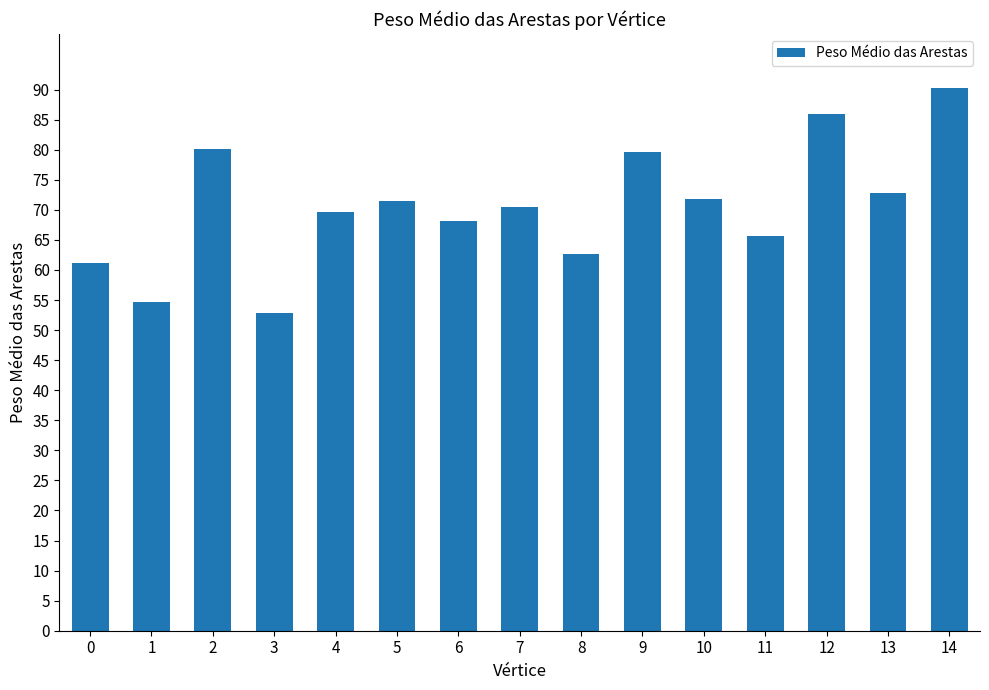

Which has a higher value, 1 or 8?

8